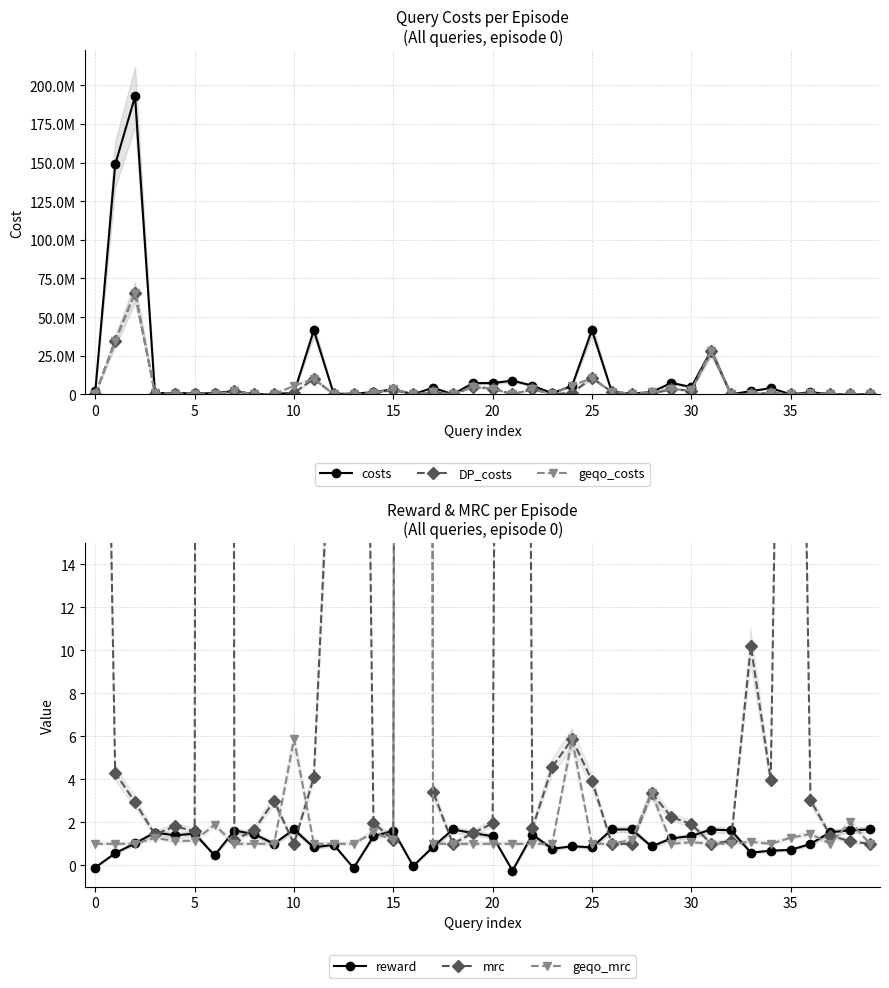

Count the number of data series in this chart.

6